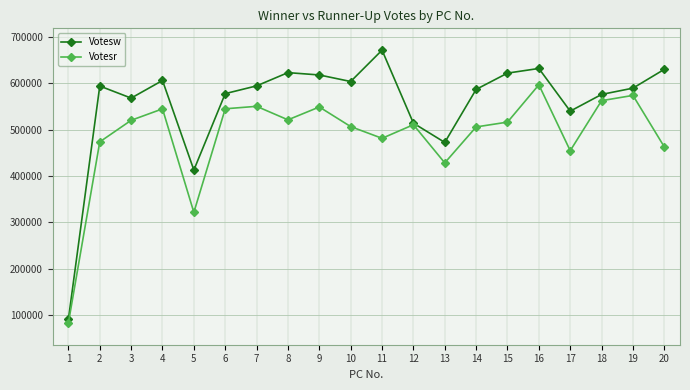

How many interior local valleys does the Votesw series have?

5